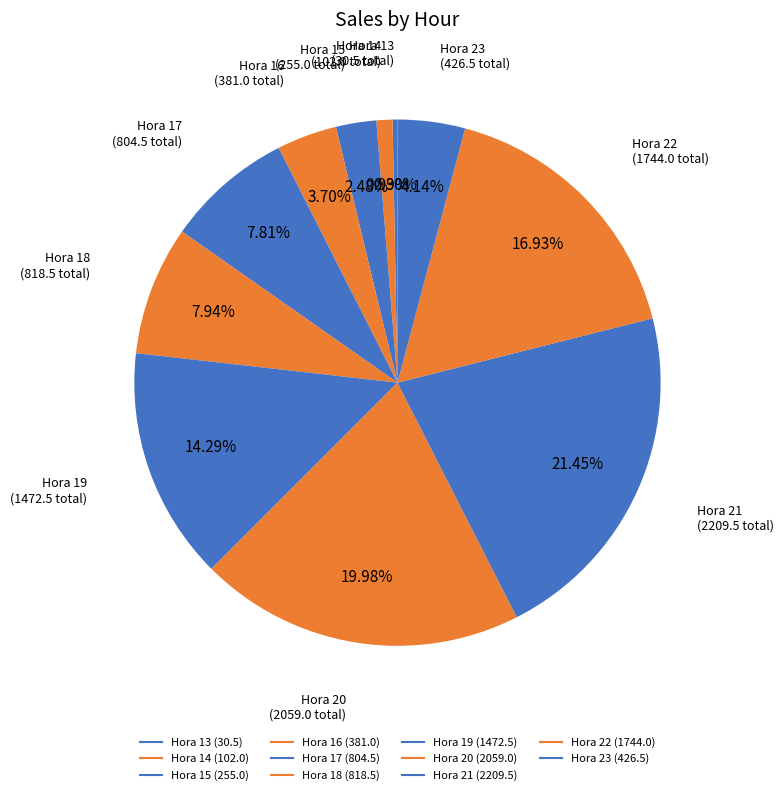

Which category has the smallest portion of the pie?

13